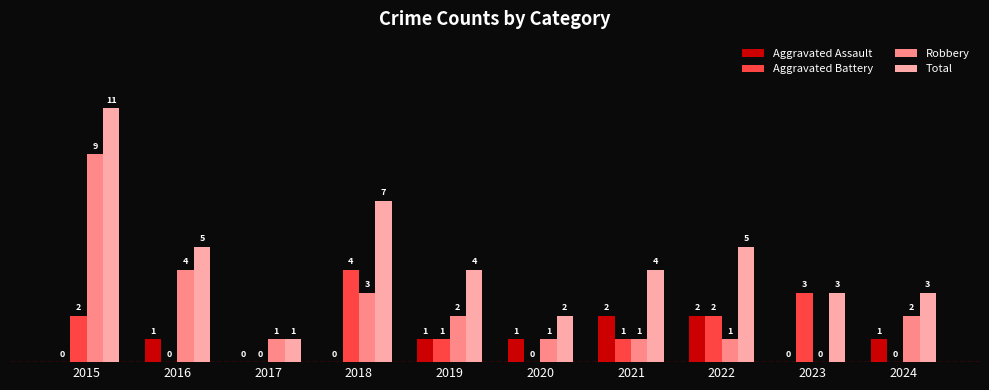

Where does the Total series first go above 4?

2015